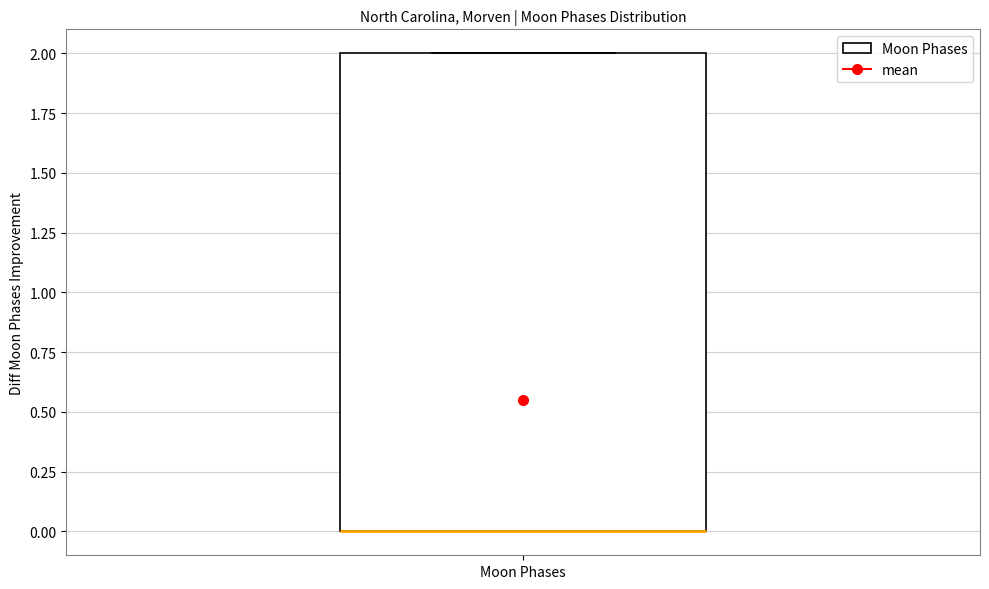

Transcribe this box plot: give where the median line is, the range the box spans, and where the two whiskers end, as read against the y-axis. The values are not printed on the chart, so give them approximately, as read against the axis.

median 0 (drawn on the box's lower edge), box 0 to 2, whiskers 0 to 2